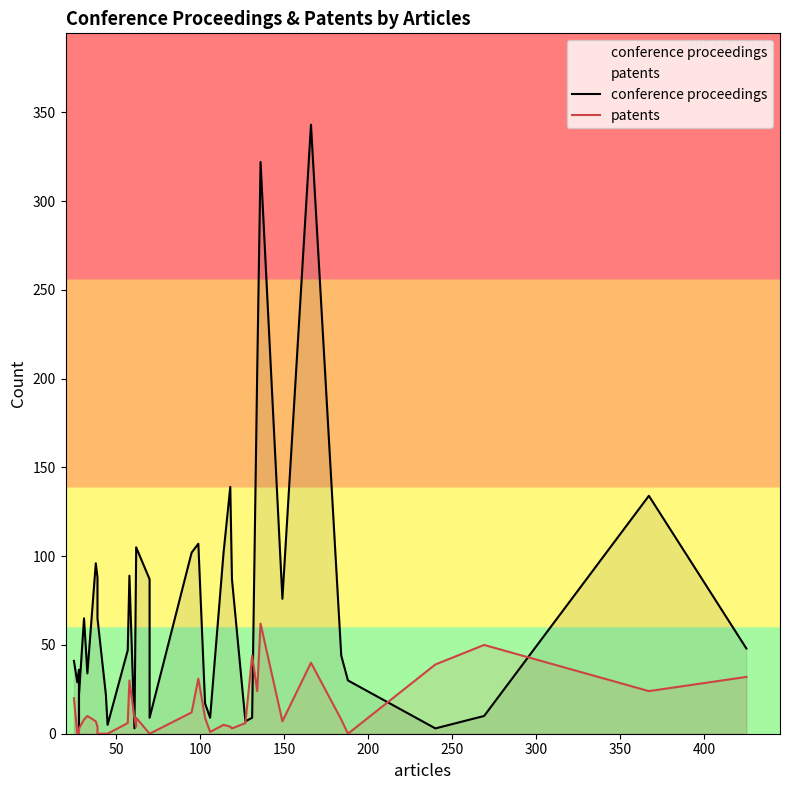

How many interior local valleys does the patents series have?

7